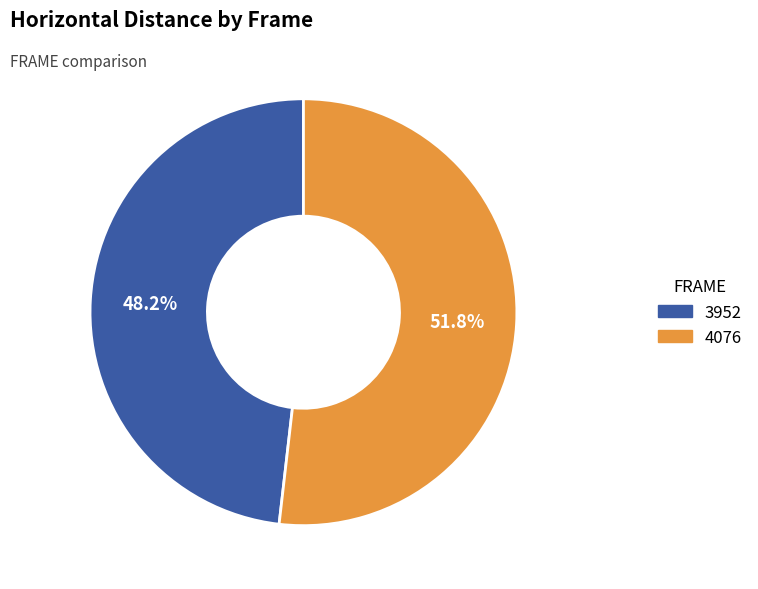

The 3952 slice represents 48% of the pie. True or false?

True